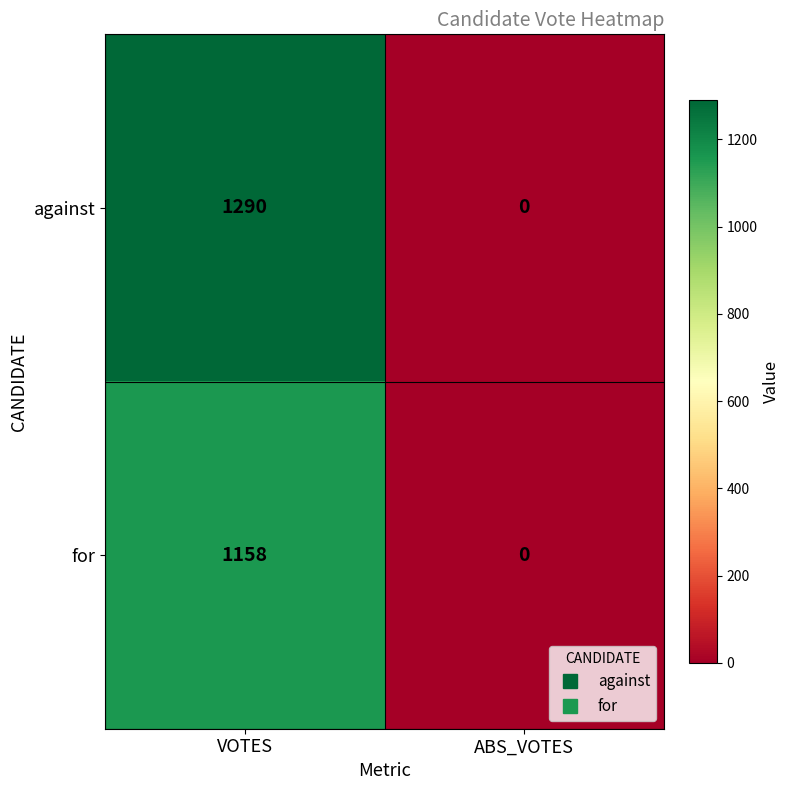

Is the value of against at ABS_VOTES greater than the value of for at VOTES?

No